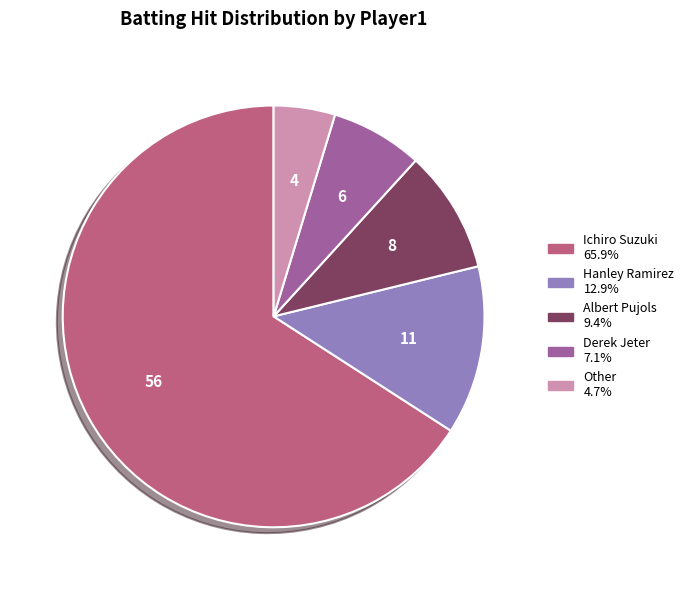

Is it true that Derek Jeter is 1% of the pie?

False